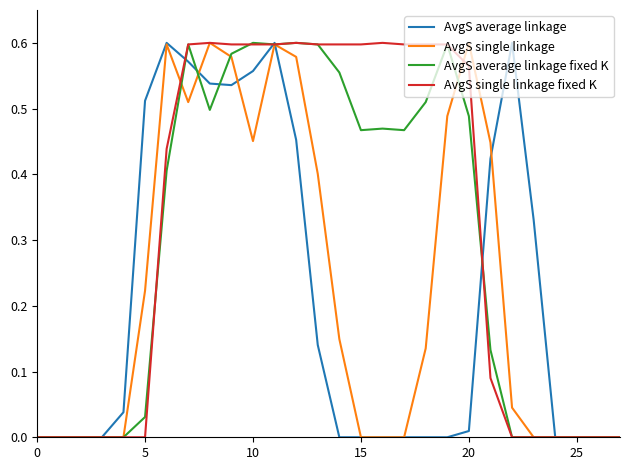

List the series in order of their overall mean, lowest first.

AvgS average linkage, AvgS single linkage, AvgS average linkage fixed K, AvgS single linkage fixed K